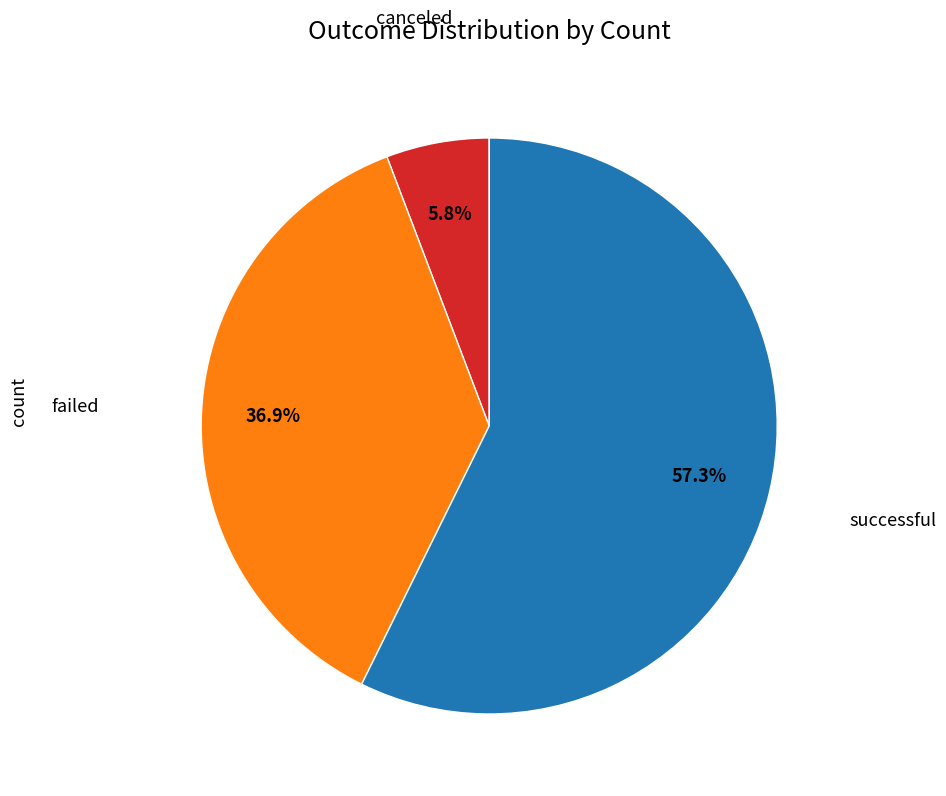

To the nearest percent, what is the combined percentage of successful and canceled?

63%